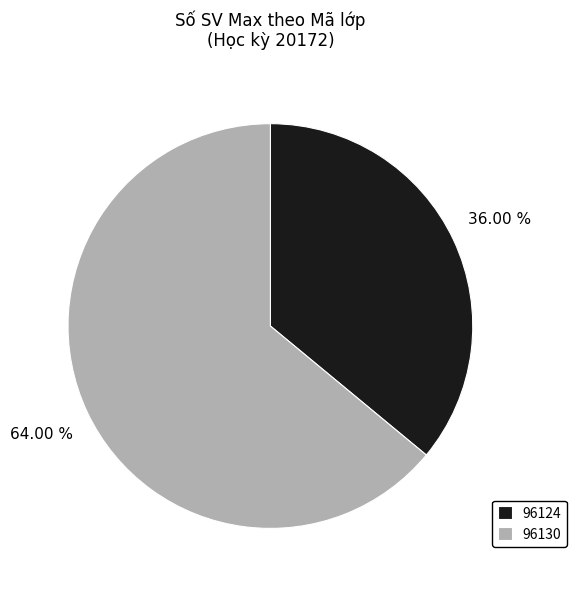

How many segments does this pie chart have?

2